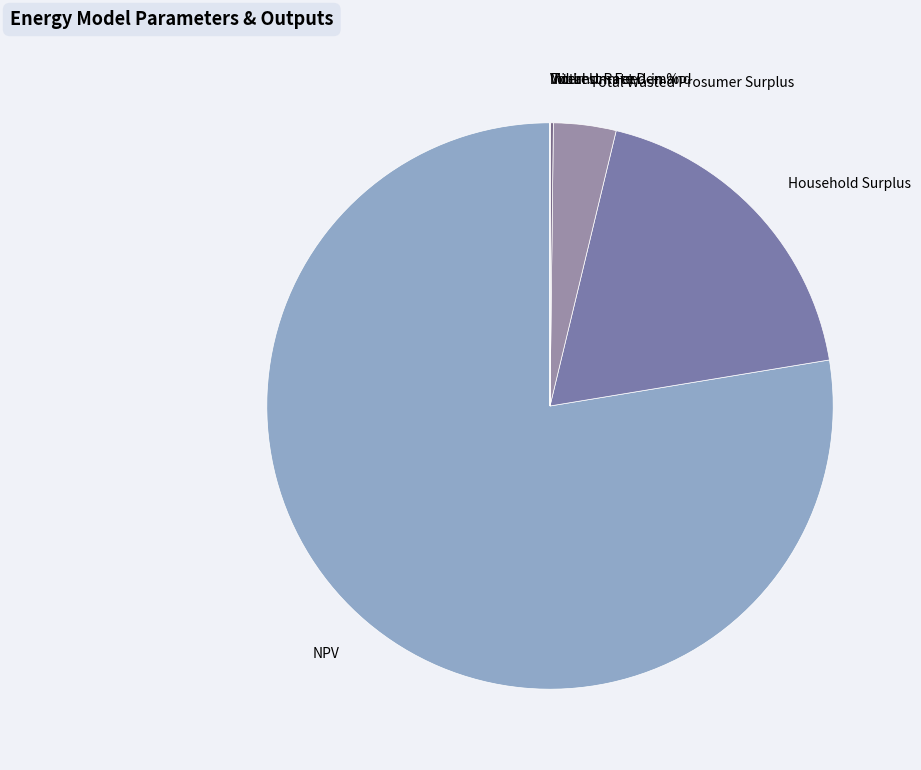

Which slice is the largest?

NPV